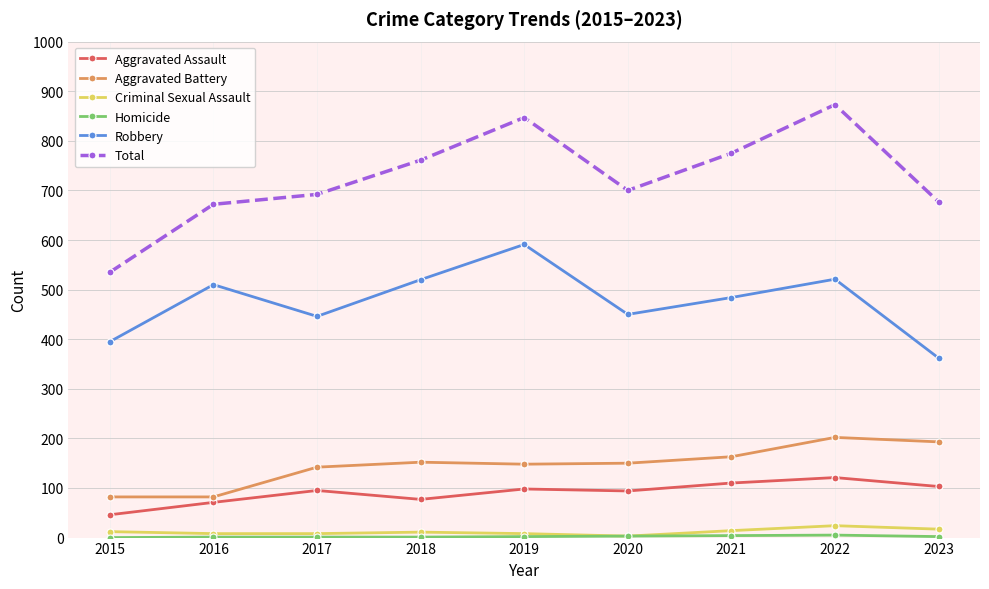

Which series has the largest range (max minus min)?

Total